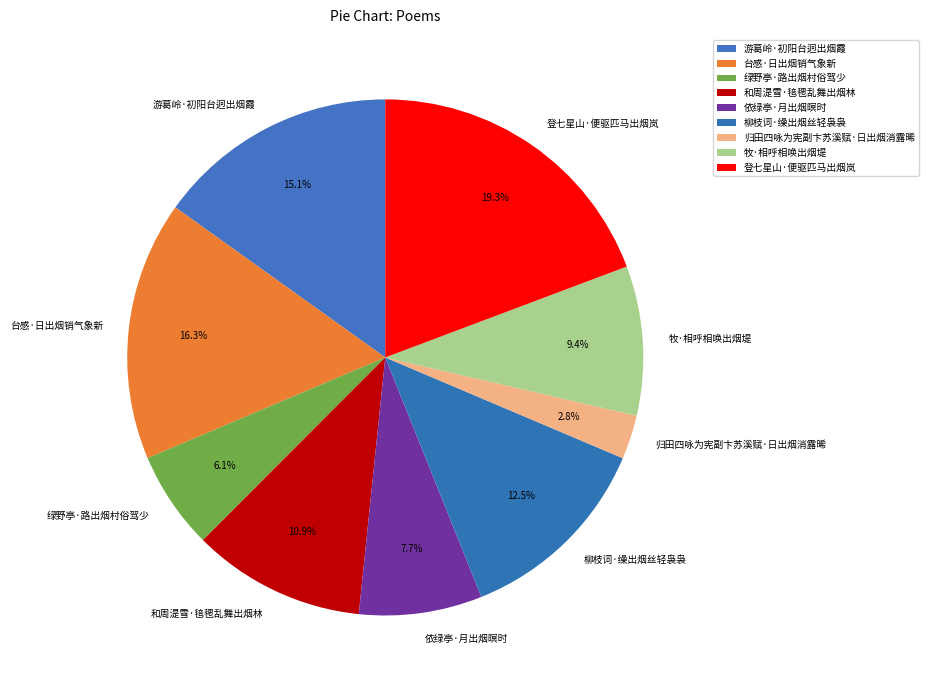

How many segments does this pie chart have?

9